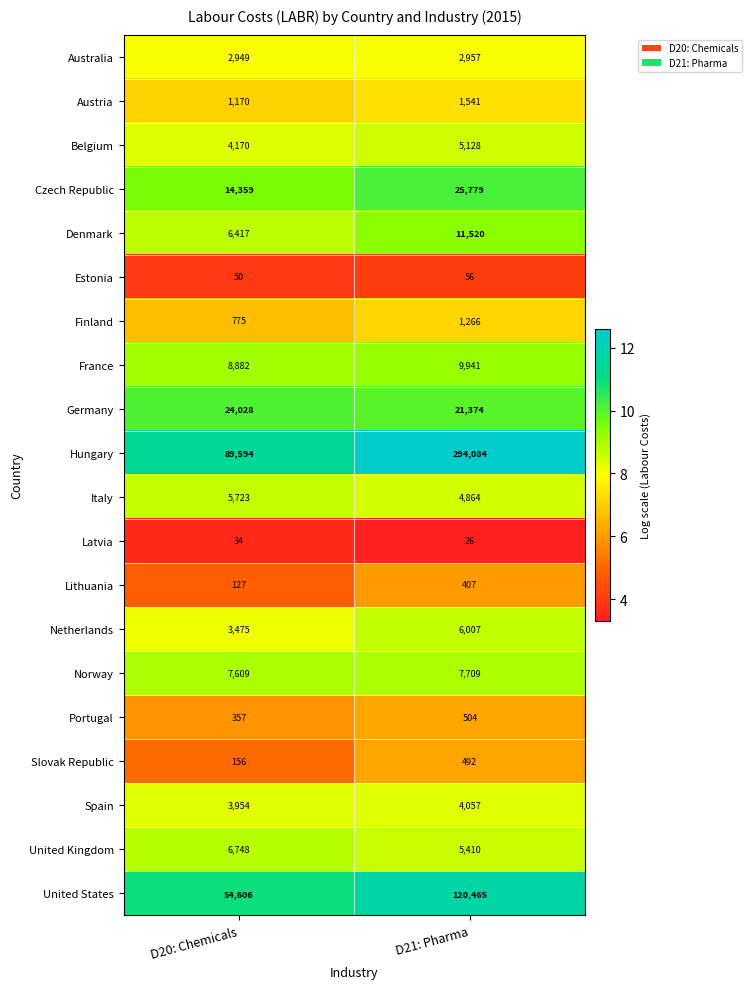

How many categories are shown in the chart?

2